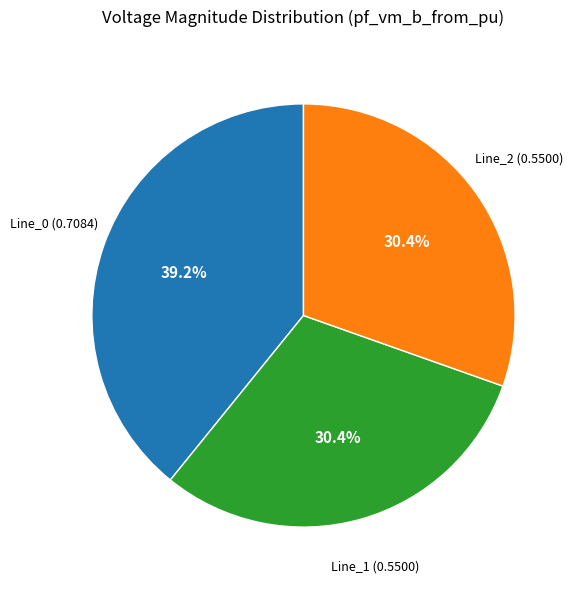

Count the number of slices in the pie.

3